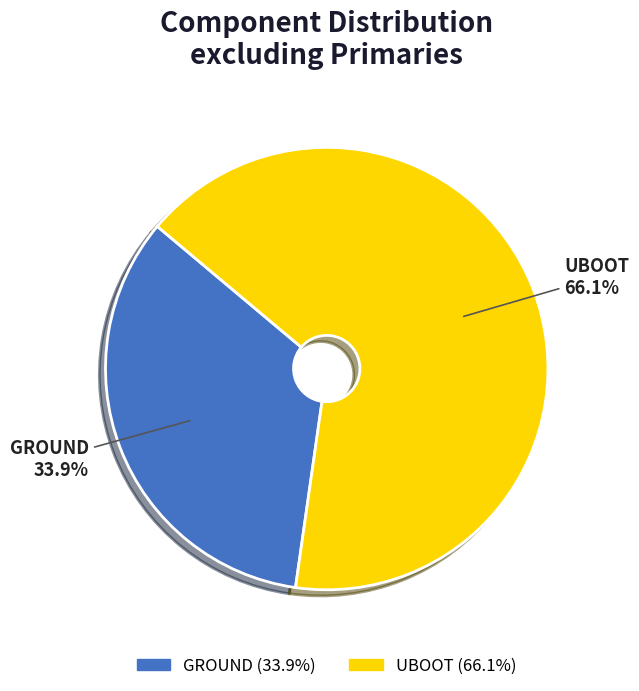

How many segments does this pie chart have?

2